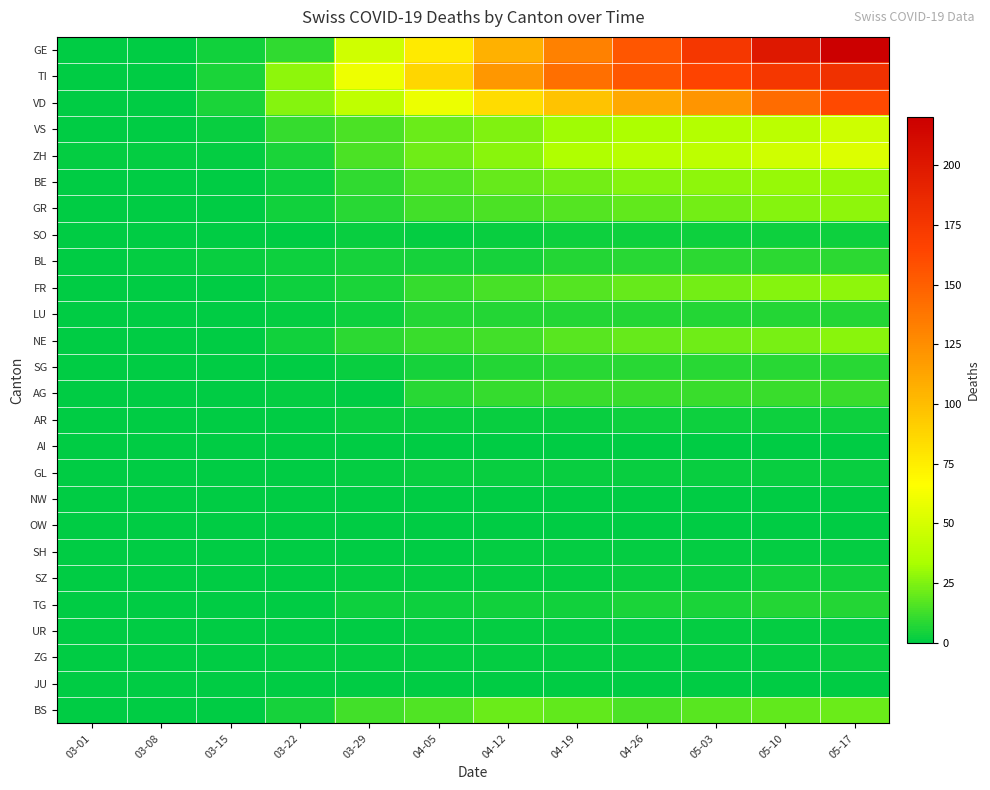

Reading left to right, list all the values displayed in this chart.

GE: 03-01=0	03-08=0	03-15=4	03-22=10	03-29=48	04-05=77	04-12=106	04-19=132	04-26=155	05-03=175	05-10=200	05-17=220
TI: 03-01=0	03-08=0	03-15=6	03-22=28	03-29=60	04-05=87	04-12=120	04-19=141	04-26=155	05-03=165	05-10=175	05-17=180
VD: 03-01=0	03-08=0	03-15=6	03-22=26	03-29=42	04-05=59	04-12=84	04-19=97	04-26=110	05-03=121	05-10=143	05-17=162
VS: 03-01=0	03-08=0	03-15=2	03-22=11	03-29=15	04-05=21	04-12=25	04-19=31	04-26=35	05-03=37	05-10=40	05-17=47
ZH: 03-01=1	03-08=1	03-15=1	03-22=6	03-29=15	04-05=22	04-12=27	04-19=36	04-26=39	05-03=41	05-10=48	05-17=53
BE: 03-01=0	03-08=0	03-15=0	03-22=3	03-29=10	04-05=16	04-12=20	04-19=23	04-26=26	05-03=28	05-10=30	05-17=30
GR: 03-01=0	03-08=0	03-15=0	03-22=4	03-29=8	04-05=13	04-12=15	04-19=17	04-26=19	05-03=23	05-10=26	05-17=28
SO: 03-01=0	03-08=0	03-15=0	03-22=0	03-29=2	04-05=1	04-12=2	04-19=3	04-26=3	05-03=3	05-10=3	05-17=3
BL: 03-01=0	03-08=1	03-15=2	03-22=3	03-29=5	04-05=5	04-12=5	04-19=7	04-26=8	05-03=9	05-10=9	05-17=9
FR: 03-01=0	03-08=0	03-15=0	03-22=3	03-29=6	04-05=11	04-12=14	04-19=17	04-26=20	05-03=23	05-10=26	05-17=28
LU: 03-01=0	03-08=0	03-15=0	03-22=1	03-29=3	04-05=7	04-12=7	04-19=7	04-26=7	05-03=7	05-10=7	05-17=7
NE: 03-01=0	03-08=0	03-15=0	03-22=4	03-29=9	04-05=12	04-12=13	04-19=18	04-26=20	05-03=22	05-10=24	05-17=27
SG: 03-01=0	03-08=0	03-15=0	03-22=0	03-29=2	04-05=5	04-12=7	04-19=8	04-26=8	05-03=8	05-10=8	05-17=8
AG: 03-01=0	03-08=0	03-15=0	03-22=1	03-29=0	04-05=8	04-12=11	04-19=12	04-26=12	05-03=12	05-10=12	05-17=12
AR: 03-01=0	03-08=0	03-15=0	03-22=0	03-29=2	04-05=2	04-12=2	04-19=2	04-26=3	05-03=3	05-10=3	05-17=3
AI: 03-01=0	03-08=0	03-15=0	03-22=0	03-29=0	04-05=0	04-12=0	04-19=0	04-26=0	05-03=0	05-10=0	05-17=0
GL: 03-01=0	03-08=0	03-15=0	03-22=0	03-29=1	04-05=2	04-12=2	04-19=2	04-26=2	05-03=2	05-10=2	05-17=2
NW: 03-01=0	03-08=0	03-15=0	03-22=0	03-29=0	04-05=0	04-12=0	04-19=0	04-26=0	05-03=0	05-10=0	05-17=0
OW: 03-01=0	03-08=0	03-15=0	03-22=0	03-29=0	04-05=0	04-12=0	04-19=0	04-26=0	05-03=0	05-10=0	05-17=0
SH: 03-01=0	03-08=0	03-15=0	03-22=0	03-29=0	04-05=0	04-12=1	04-19=1	04-26=1	05-03=1	05-10=1	05-17=1
SZ: 03-01=0	03-08=0	03-15=0	03-22=0	03-29=1	04-05=1	04-12=1	04-19=1	04-26=2	05-03=2	05-10=4	05-17=4
TG: 03-01=0	03-08=0	03-15=0	03-22=0	03-29=3	04-05=3	04-12=4	04-19=4	04-26=6	05-03=6	05-10=7	05-17=7
UR: 03-01=0	03-08=0	03-15=0	03-22=0	03-29=0	04-05=1	04-12=1	04-19=1	04-26=1	05-03=1	05-10=1	05-17=1
ZG: 03-01=0	03-08=0	03-15=0	03-22=1	03-29=1	04-05=1	04-12=1	04-19=1	04-26=1	05-03=1	05-10=1	05-17=2
JU: 03-01=0	03-08=0	03-15=0	03-22=0	03-29=0	04-05=0	04-12=0	04-19=0	04-26=0	05-03=0	05-10=0	05-17=0
BS: 03-01=0	03-08=0	03-15=0	03-22=5	03-29=13	04-05=16	04-12=21	04-19=19	04-26=15	05-03=18	05-10=19	05-17=21